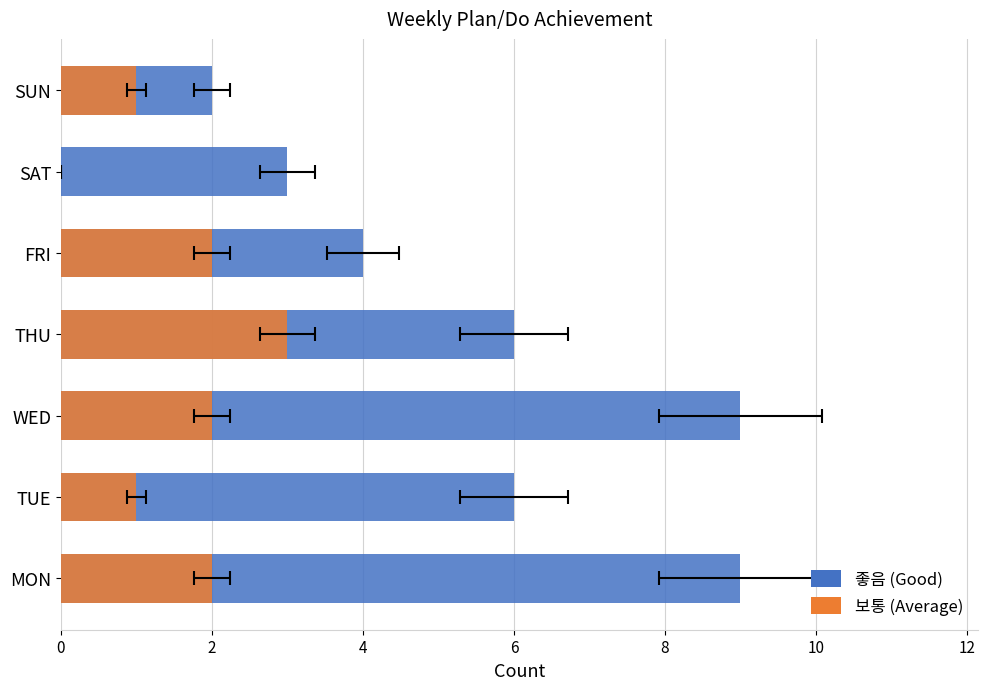

List the series in order of their peak value, highest first.

좋음, 보통